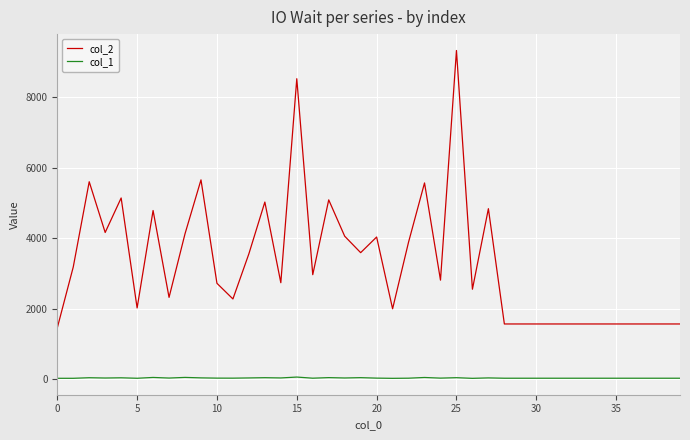

Which series has the largest range (max minus min)?

col_2